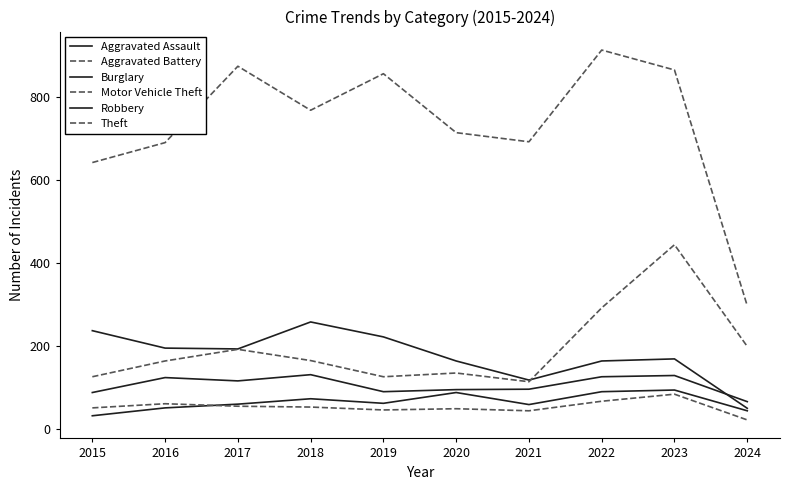

True or false: Burglary and Aggravated Assault cross at least once.

False